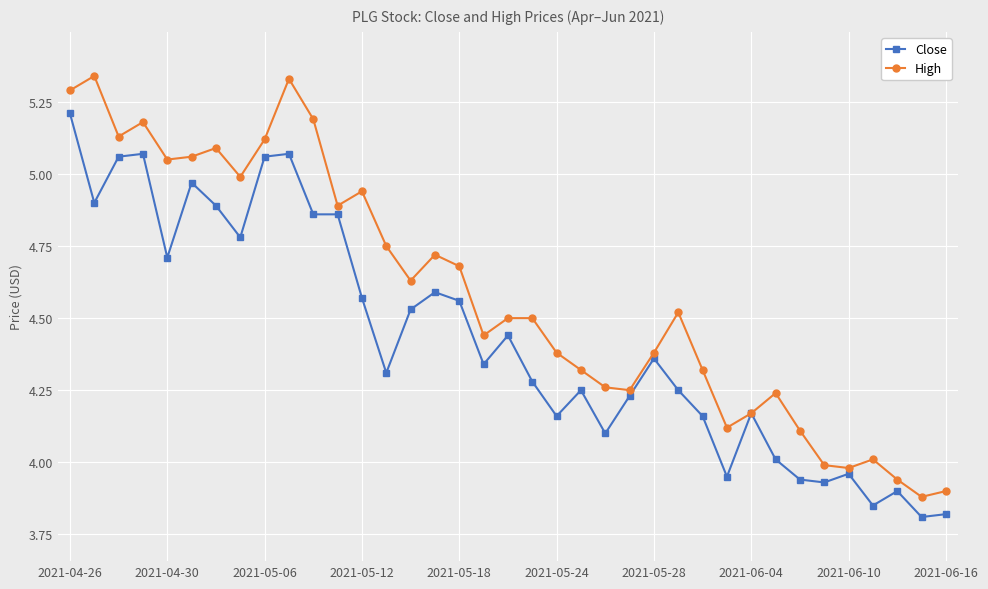

List the series in order of their peak value, lowest first.

Close, High